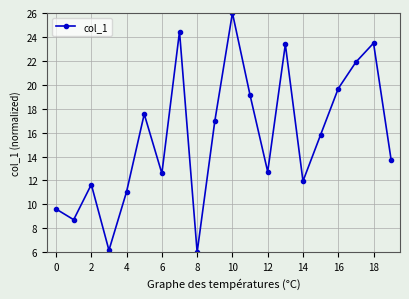

What is the value of the 10th point from the left?

17.0